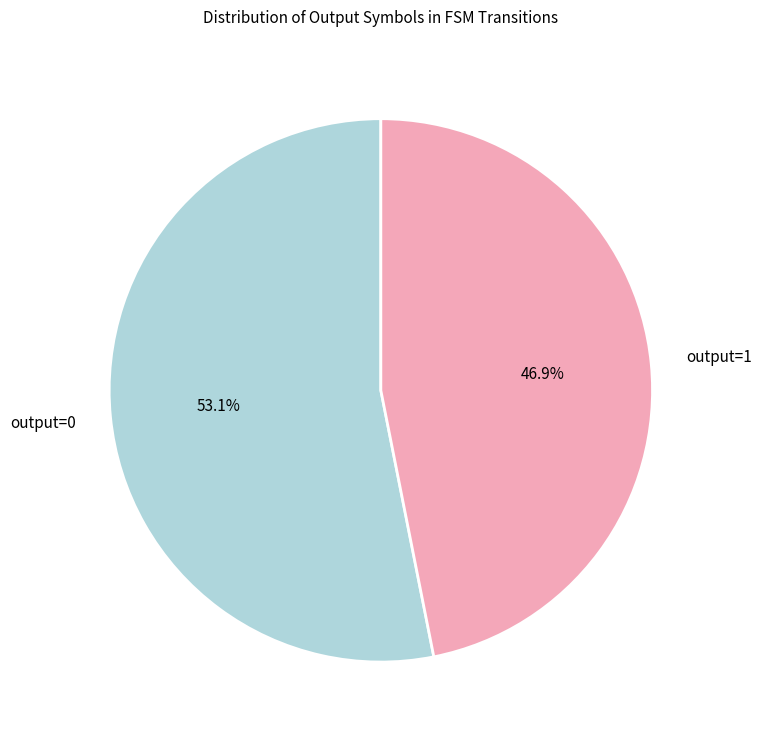

To the nearest percent, what is the difference between the largest and smallest slice percentages?

6%